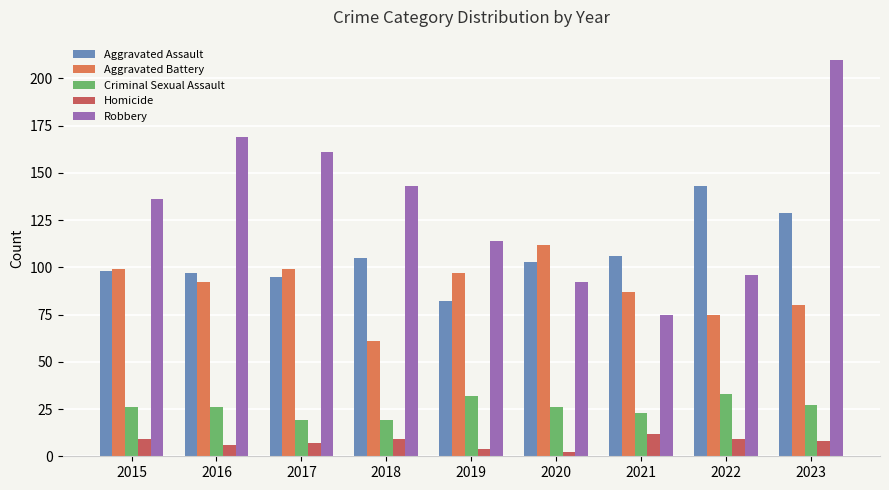

What are all the series names shown in the legend?

Aggravated Assault, Aggravated Battery, Criminal Sexual Assault, Homicide, Robbery